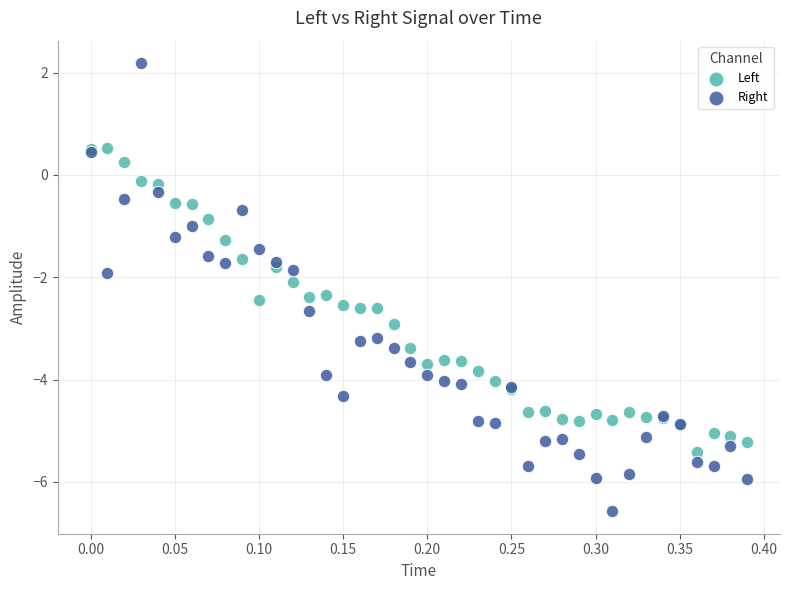

Which series contains the lowest Y value?

Right